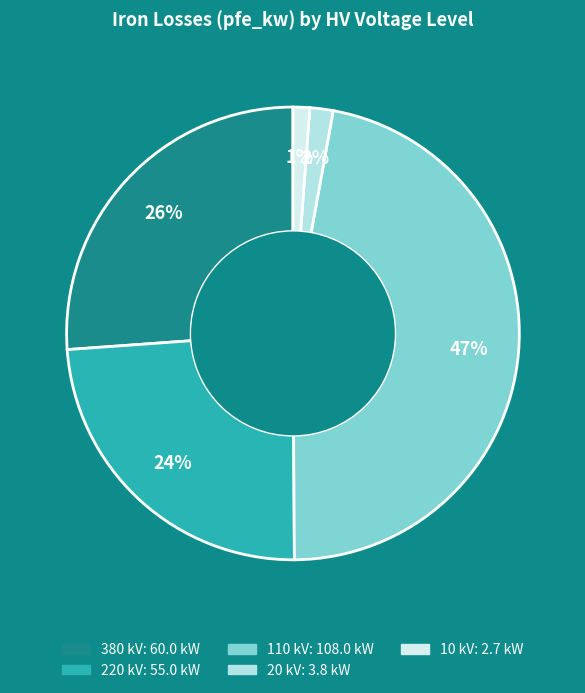

To the nearest percent, what percentage of the pie is 220 kV?

24%